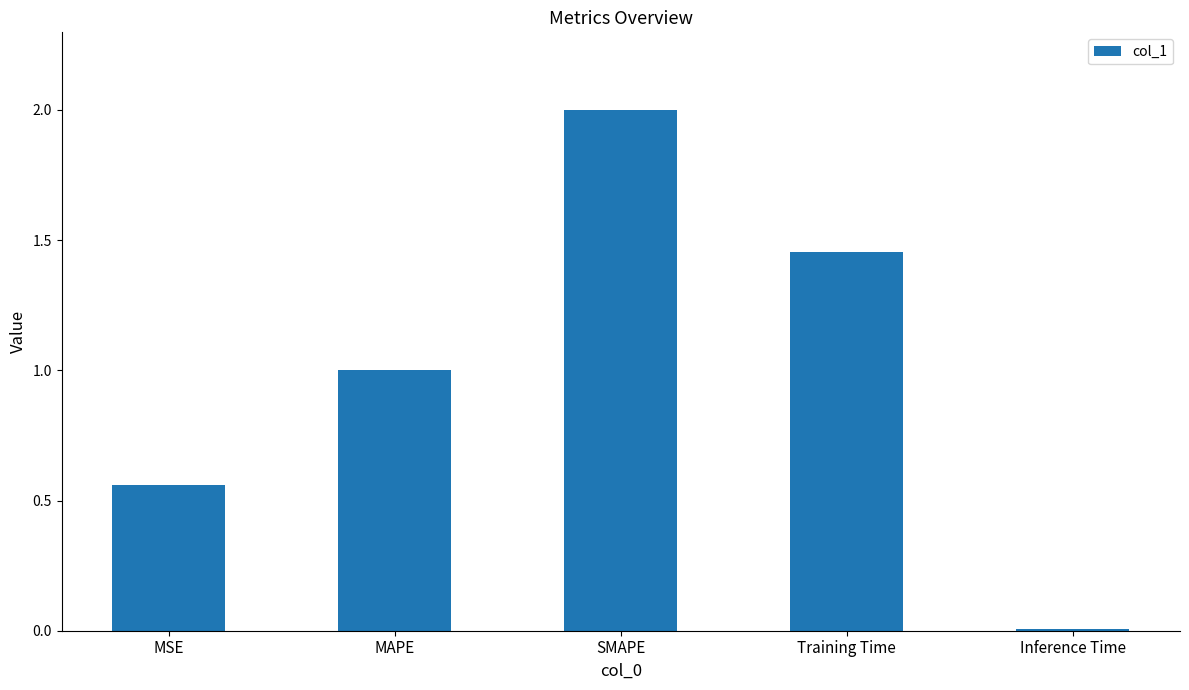

What is the label of the 4th bar from the left?

Training Time